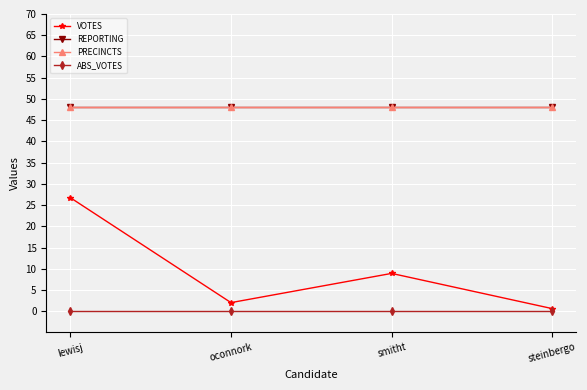

Does the chart have visible grid lines?

Yes